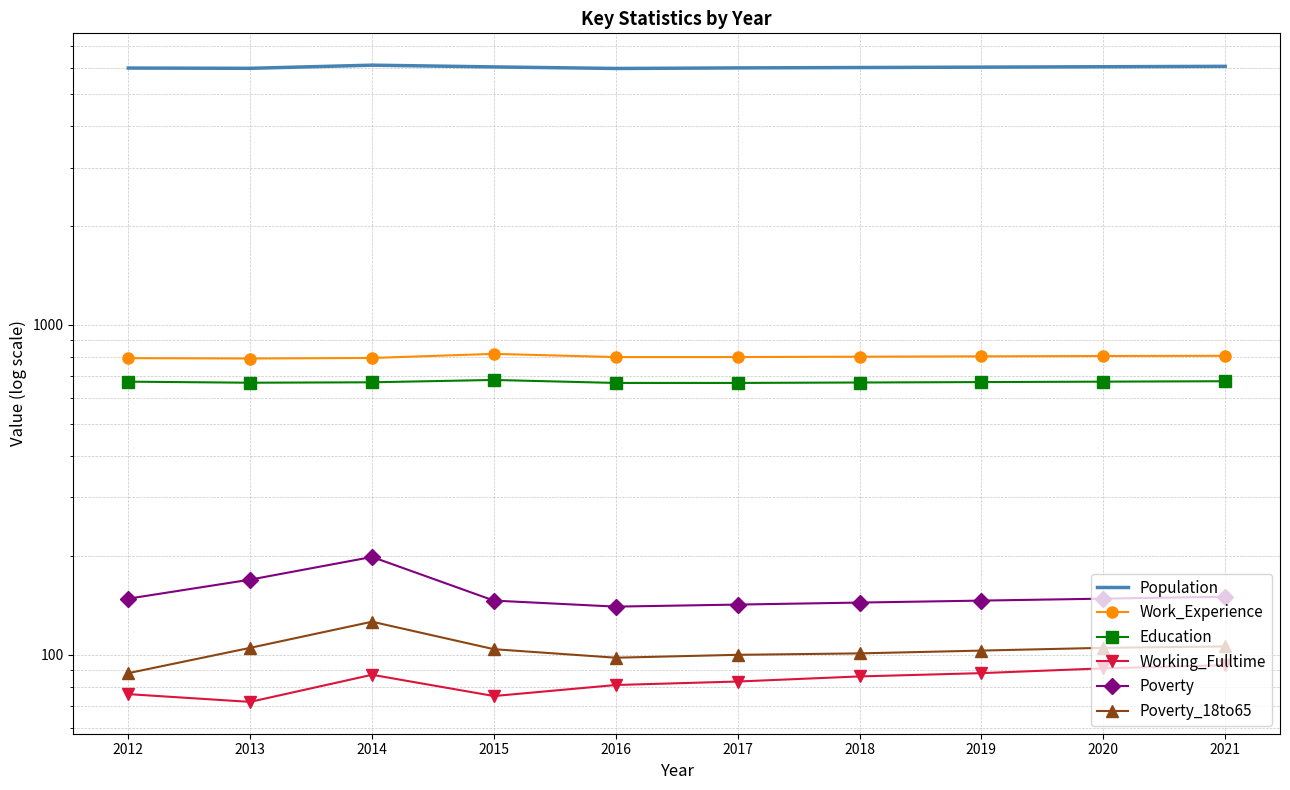

Read the Poverty_18to65 value at 2017.

100